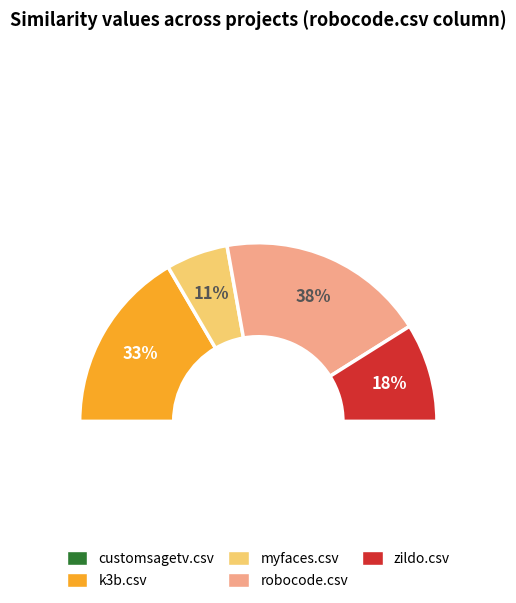

Between customsagetv.csv and robocode.csv, which is larger?

robocode.csv